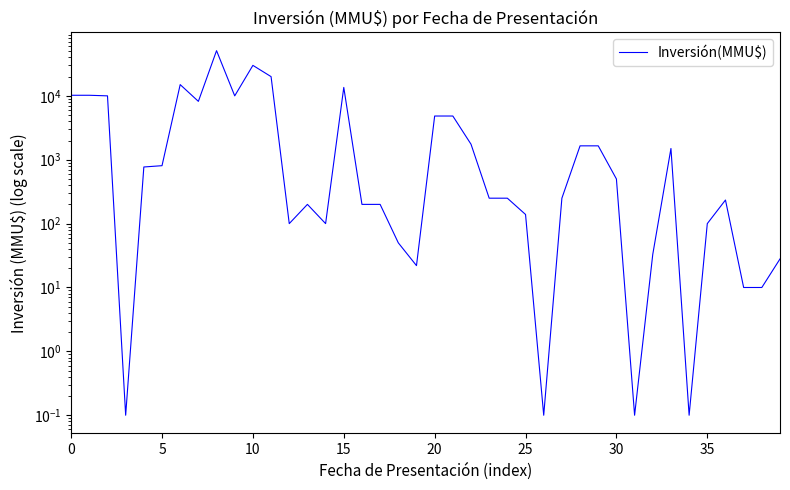

Reading left to right, transcribe all the data shown in this chart.

10213.0	10213.0	10000.0	0.1	770.0	807.0	15000.0	8200.0	51000.0	10000.0	30000.0	20000.0	100.0	200.0	100.0	13553.0	200.0	200.0	50.0	22.0	4834.0	4834.0	1750.0	250.0	250.0	139.0	0.1	250.0	1650.0	1650.0	500.0	0.1	33.0	1500.0	0.1	100.0	234.0	10.0	10.0	28.0